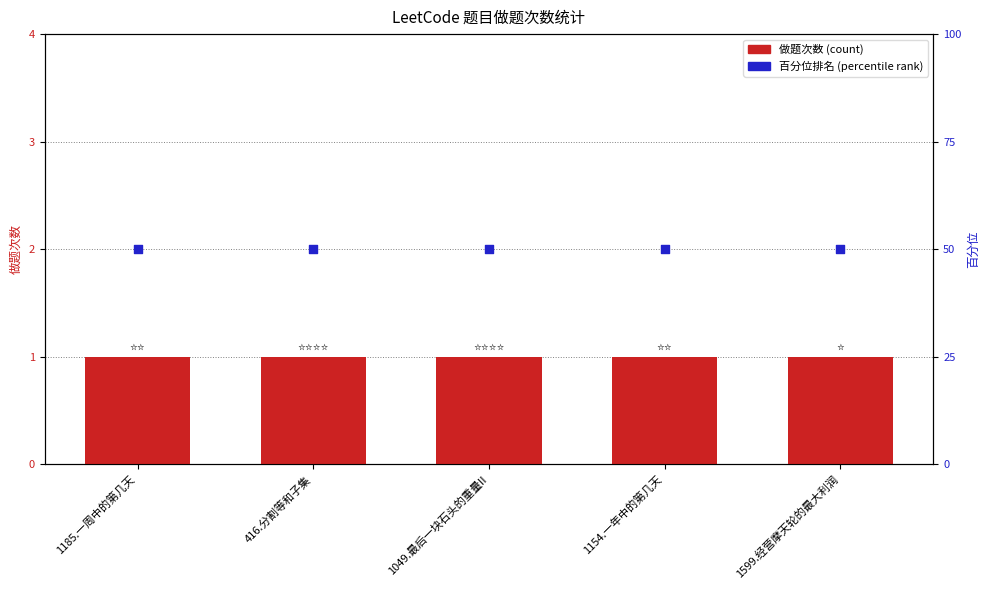

Which series contains the lowest Y value?

做题次数